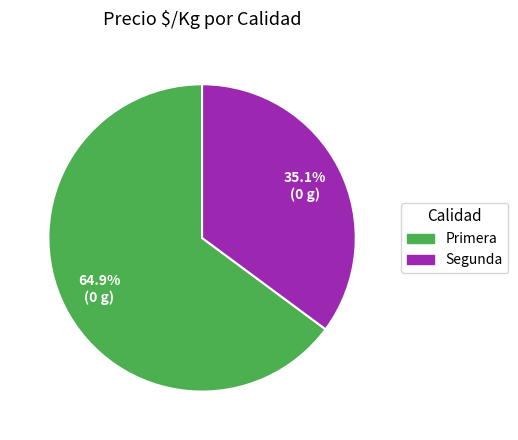

To the nearest percent, what is the combined percentage of Primera and Segunda?

100%